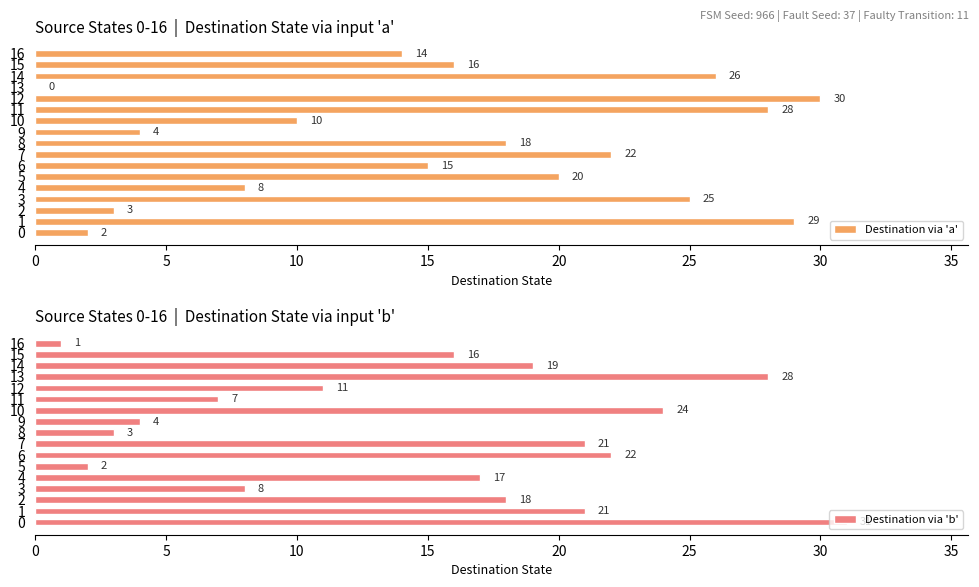

How many values in the Destination via 'b' series exceed 17?

8